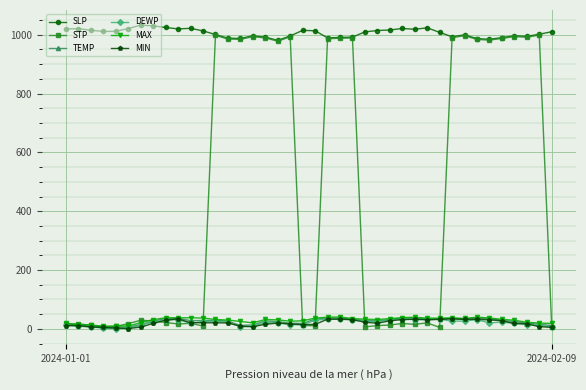

Which series has the largest total across all categories?

SLP